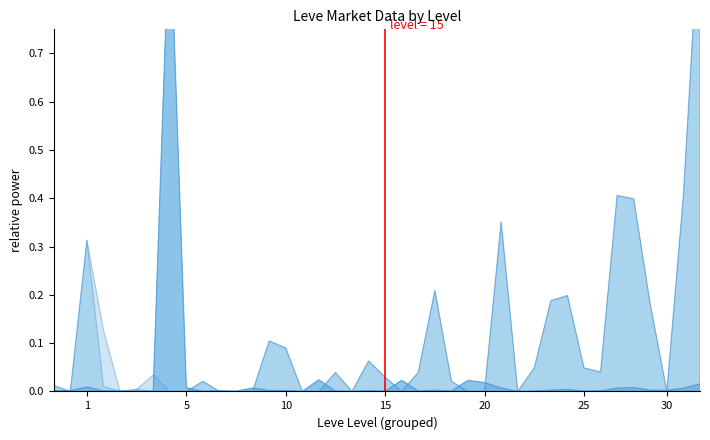

What is the average value of the LevePriceHQ series?

0.1